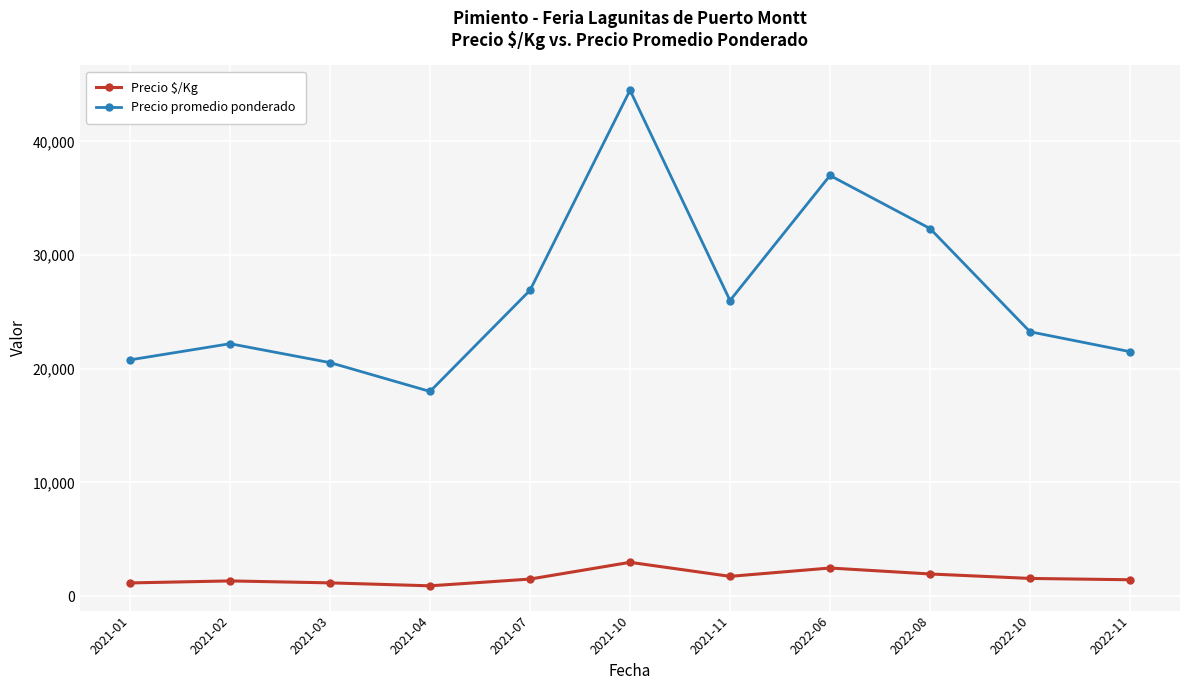

Which series has the largest total across all categories?

Precio promedio ponderado